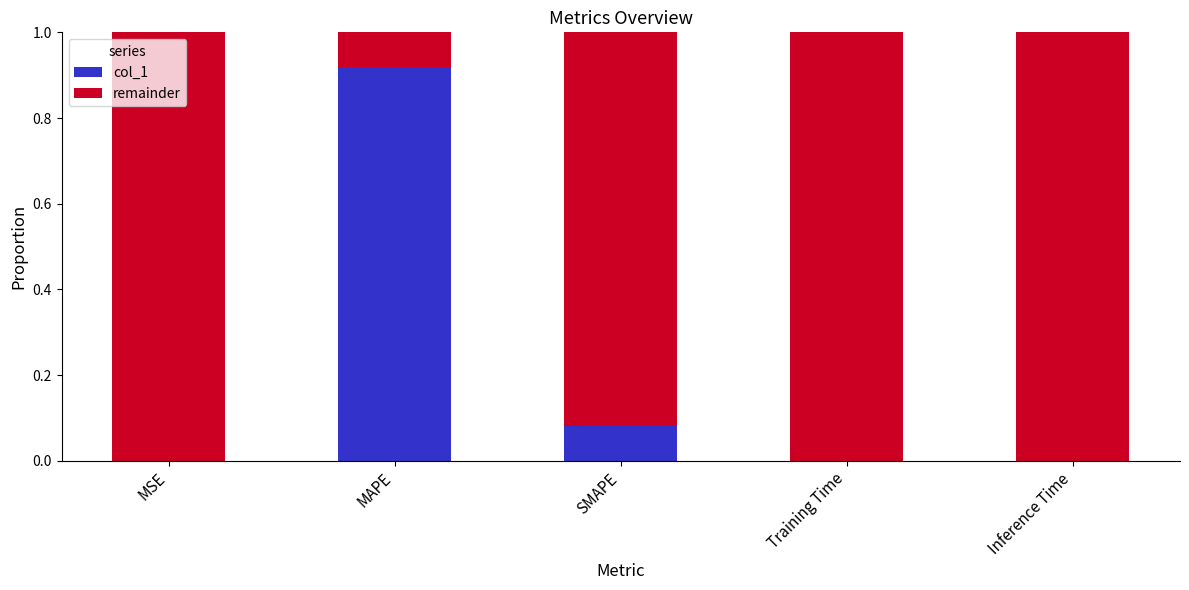

What is the value of the col_1 bar at the 2nd from the left?

0.9